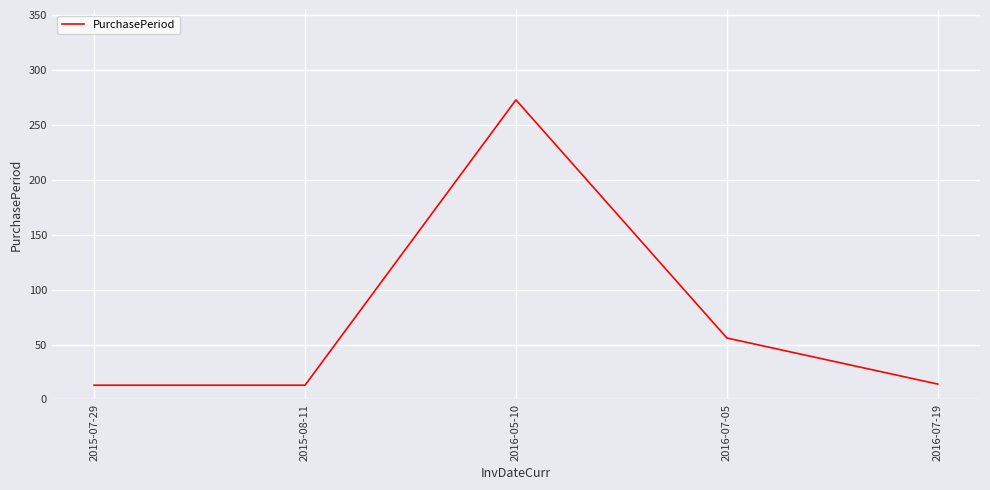

The value at 2015-07-29 is 13. True or false?

True